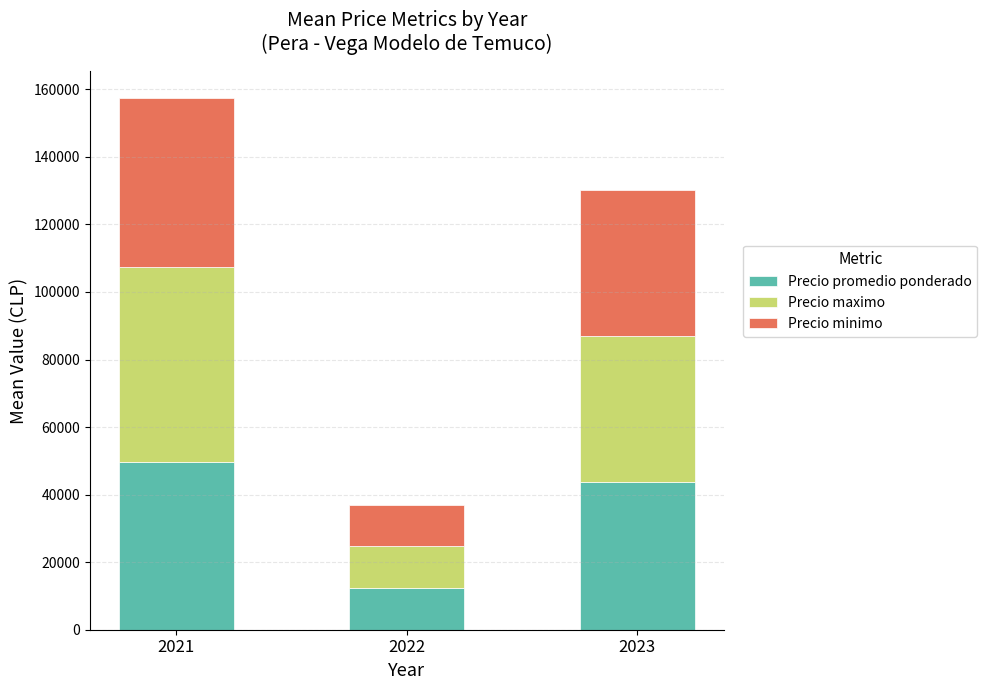

What is the total value across all series at 2022?

37000.0